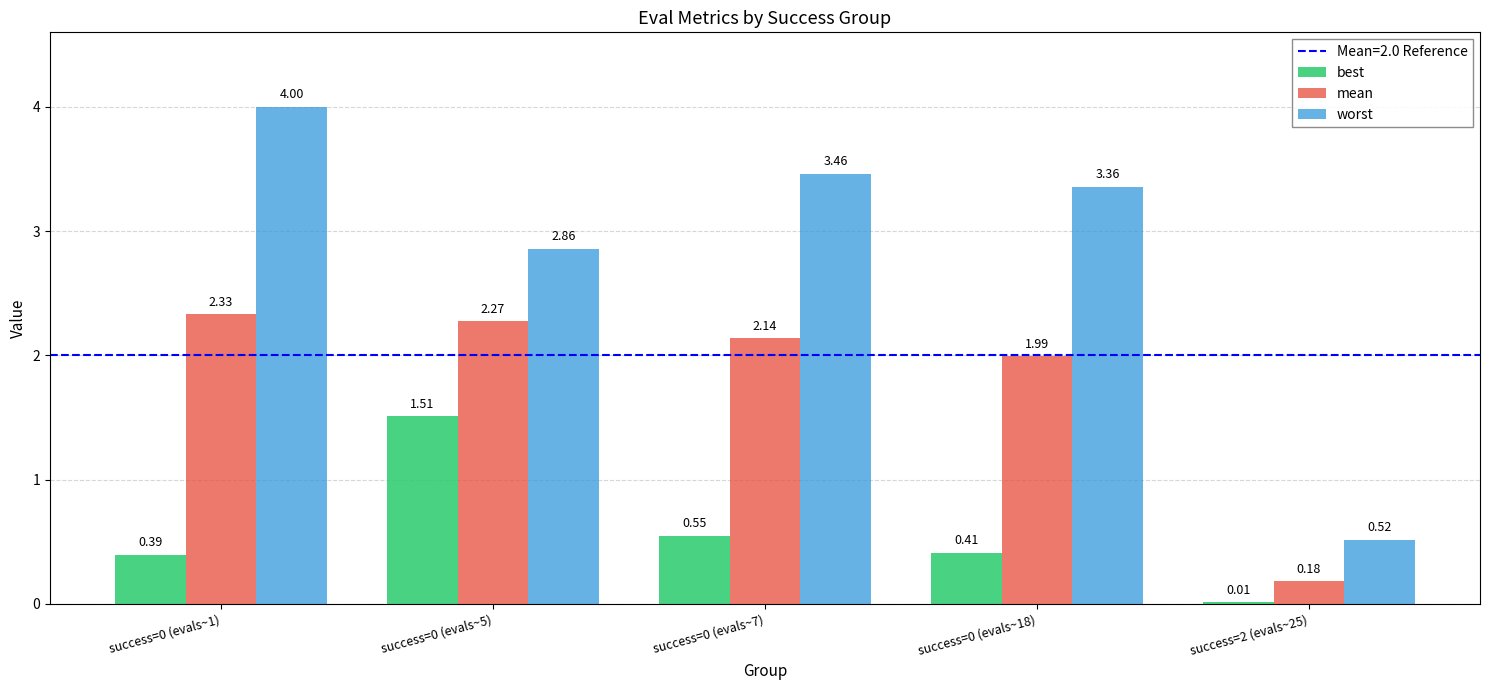

What is the sum of the best values at success=0 (evals~18) and success=0 (evals~1)?

0.8